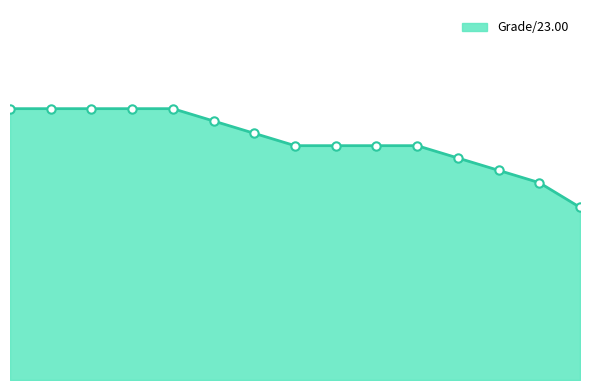

Is this an area chart (filled region under the line)?

Yes